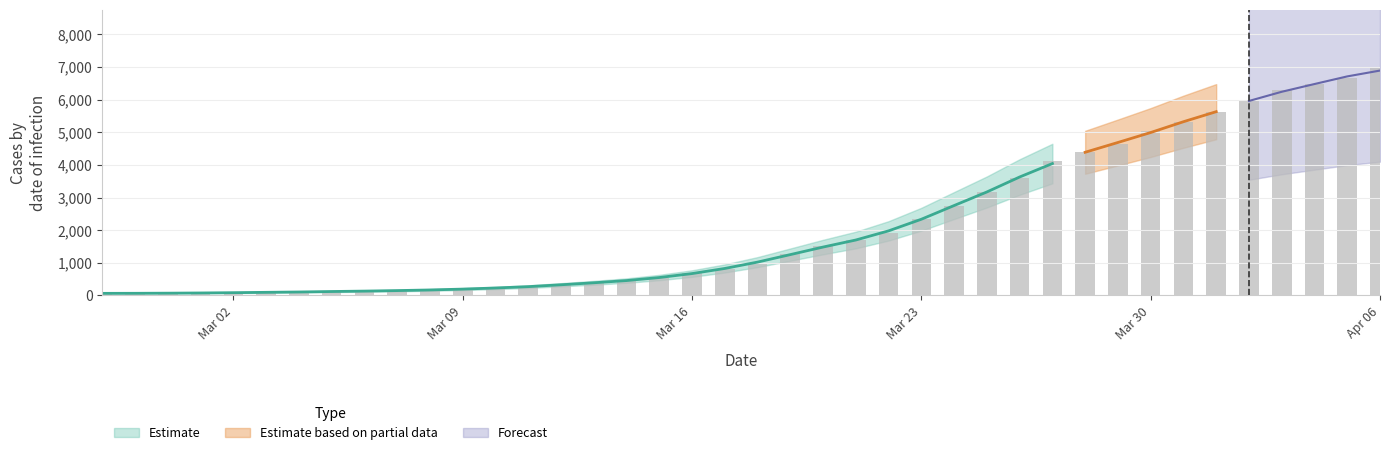

How many bars are there in total?

40